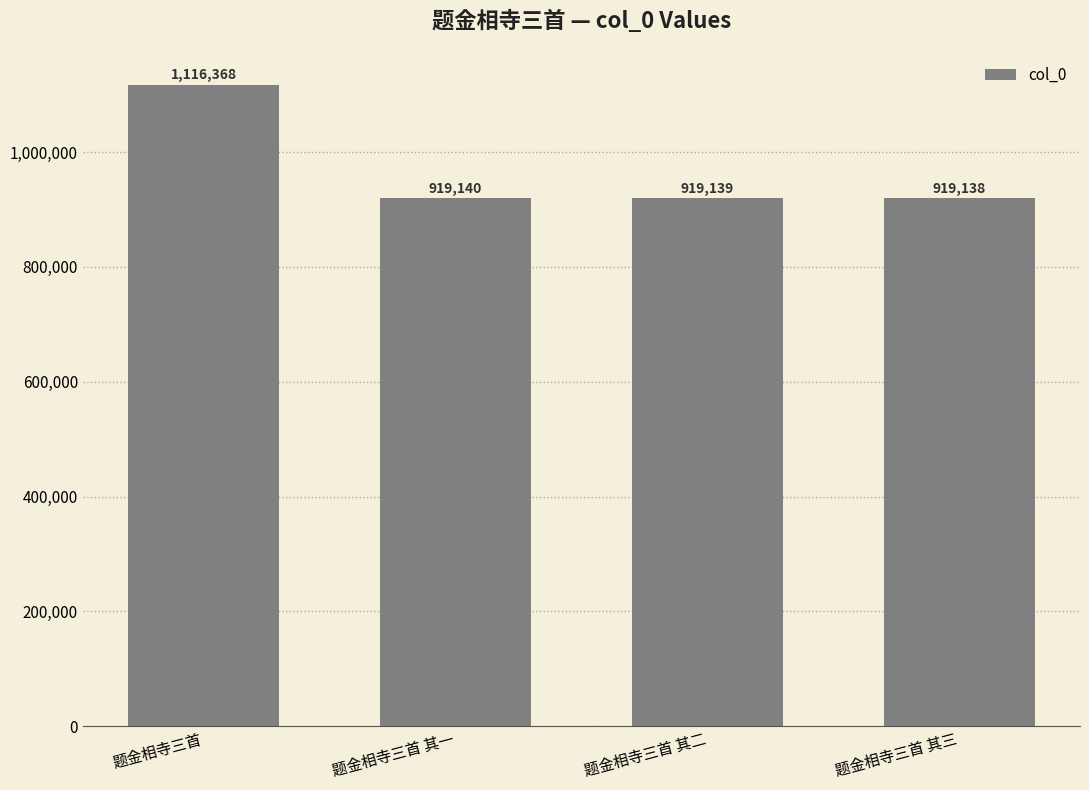

Between 题金相寺三首 其三 and 题金相寺三首 其二, which is larger?

题金相寺三首 其二